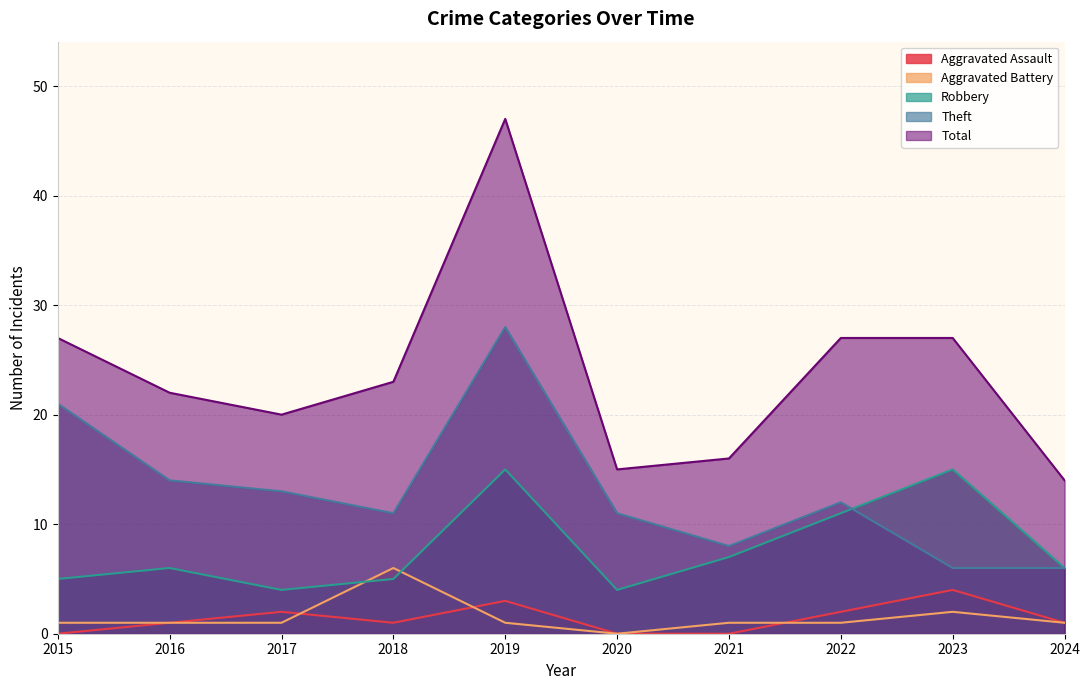

How many lines are shown in the chart?

5